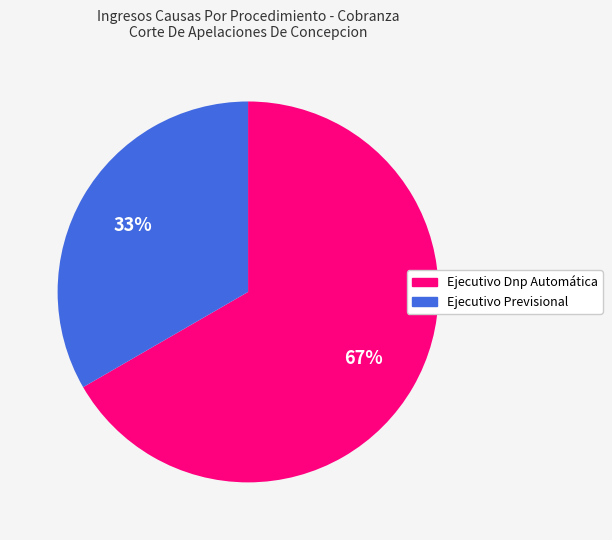

To the nearest percent, what portion does Ejecutivo Previsional represent?

33%